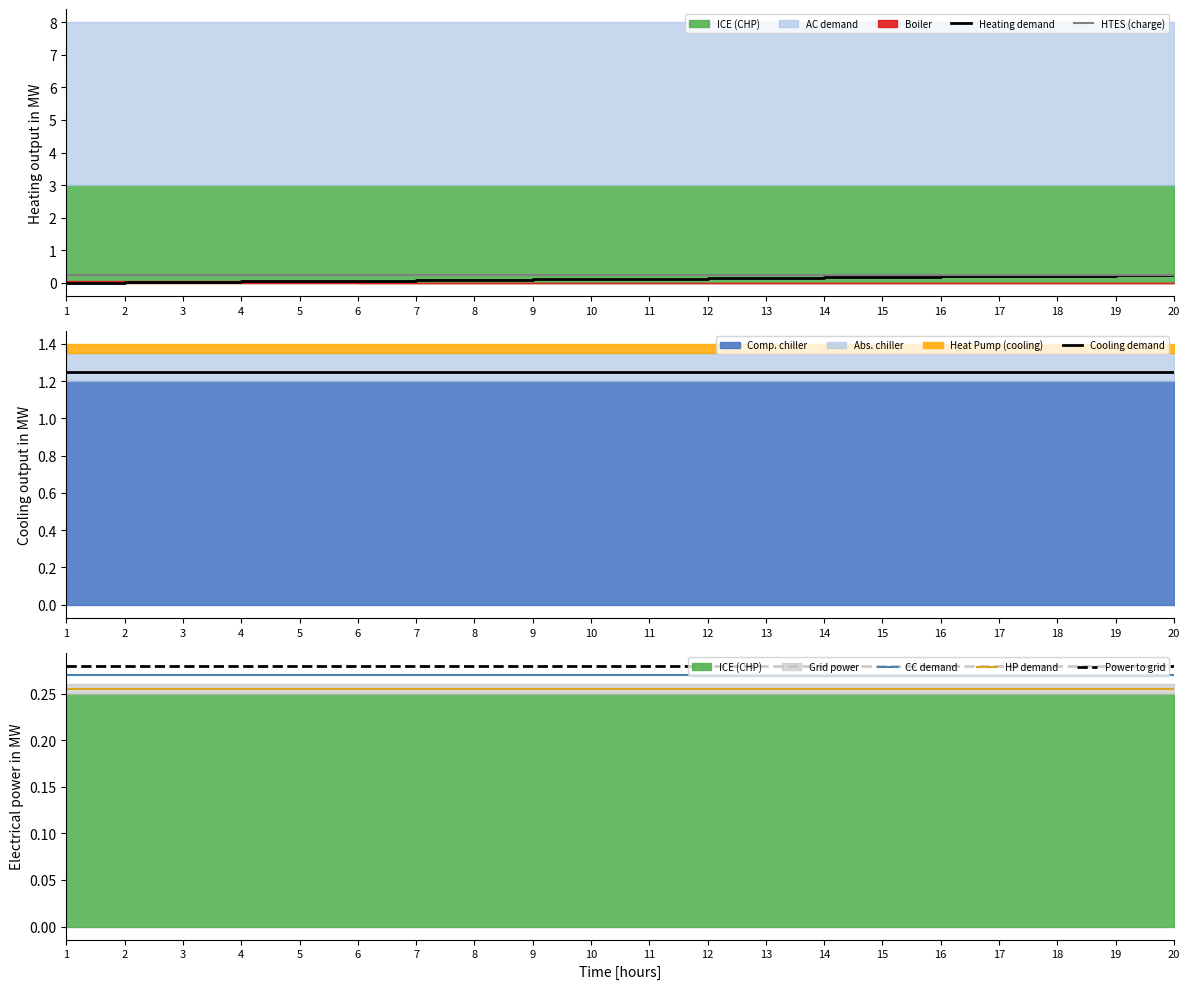

True or false: Heating demand and Cooling demand intersect in this chart.

False